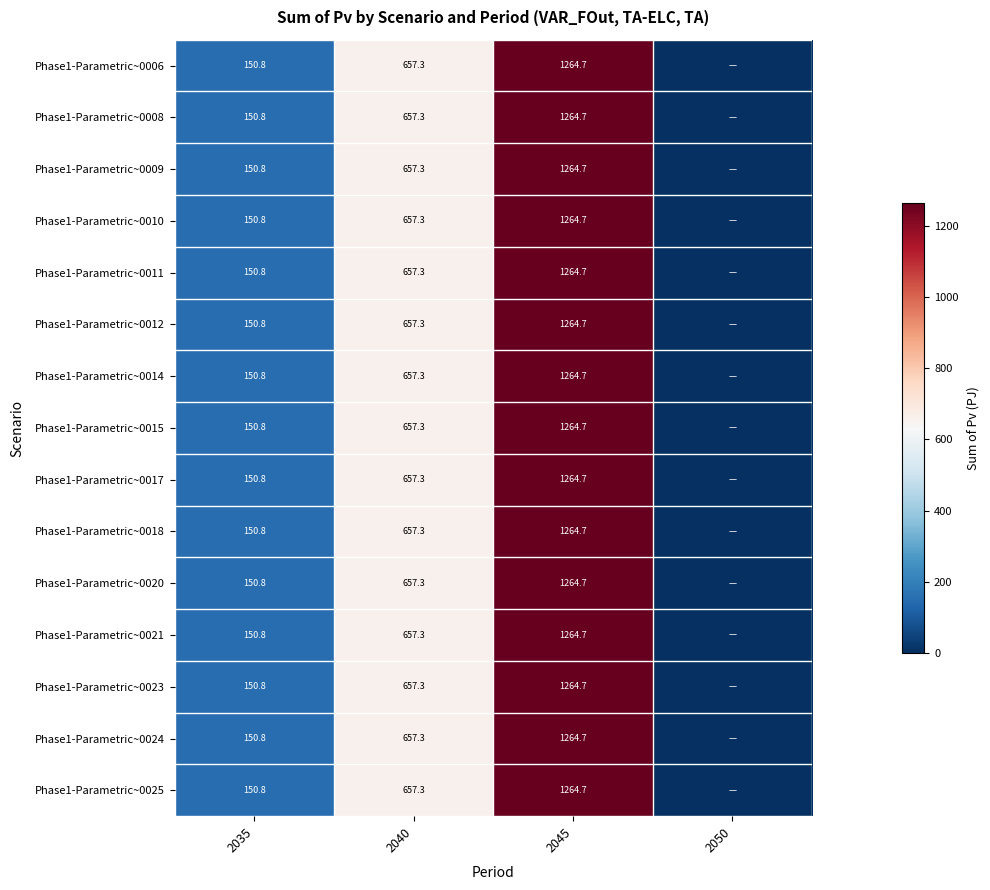

The Phase1-Parametric~0025 series shows 657.3 at 2040. True or false?

True